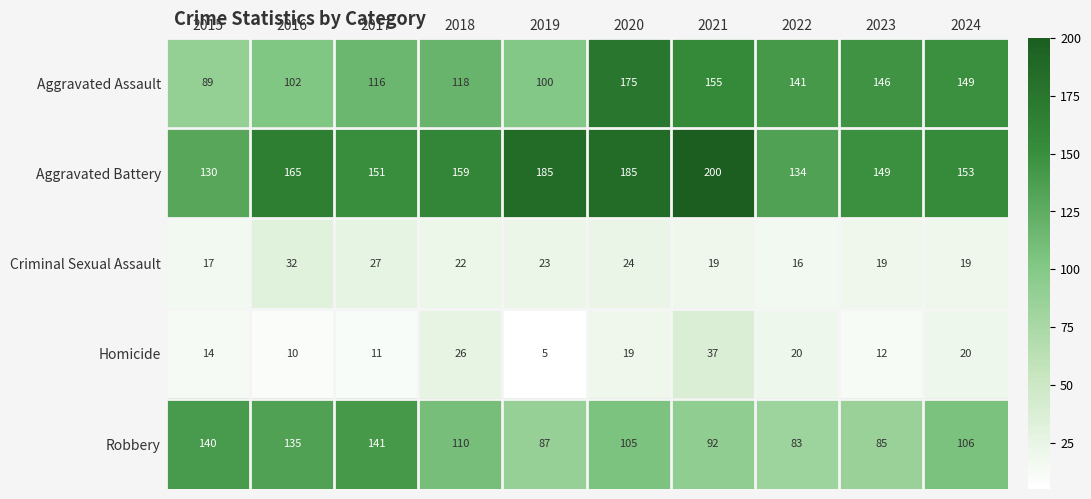

Read the Criminal Sexual Assault value at 2017, to the nearest 5.

25